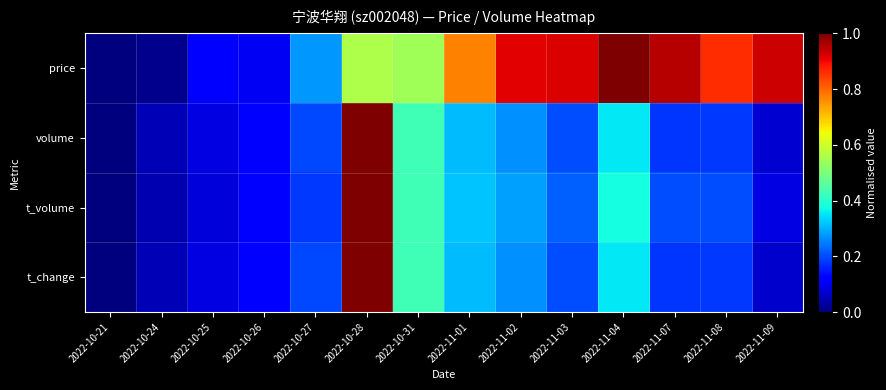

Reading left to right, transcribe all the data shown in this chart.

price: 2022-10-21=0.0	2022-10-24=0.0	2022-10-25=0.1	2022-10-26=0.1	2022-10-27=0.3	2022-10-28=0.6	2022-10-31=0.5	2022-11-01=0.8	2022-11-02=0.9	2022-11-03=0.9	2022-11-04=1.0	2022-11-07=1.0	2022-11-08=0.9	2022-11-09=0.9
volume: 2022-10-21=0.0	2022-10-24=0.0	2022-10-25=0.1	2022-10-26=0.1	2022-10-27=0.2	2022-10-28=1.0	2022-10-31=0.4	2022-11-01=0.3	2022-11-02=0.3	2022-11-03=0.2	2022-11-04=0.4	2022-11-07=0.2	2022-11-08=0.2	2022-11-09=0.1
t_volume: 2022-10-21=0.0	2022-10-24=0.0	2022-10-25=0.1	2022-10-26=0.1	2022-10-27=0.2	2022-10-28=1.0	2022-10-31=0.4	2022-11-01=0.3	2022-11-02=0.3	2022-11-03=0.2	2022-11-04=0.4	2022-11-07=0.2	2022-11-08=0.2	2022-11-09=0.1
t_change: 2022-10-21=0.0	2022-10-24=0.0	2022-10-25=0.1	2022-10-26=0.1	2022-10-27=0.2	2022-10-28=1.0	2022-10-31=0.4	2022-11-01=0.3	2022-11-02=0.3	2022-11-03=0.2	2022-11-04=0.4	2022-11-07=0.2	2022-11-08=0.2	2022-11-09=0.1